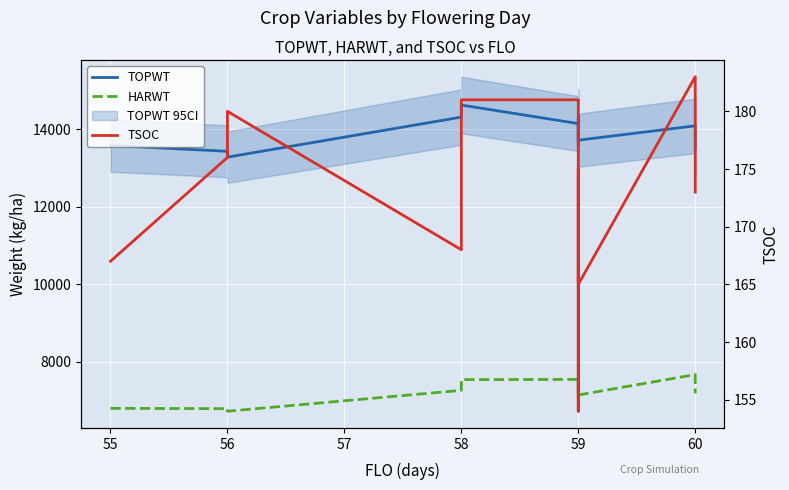

What is the sum of all TOPWT values?

166401